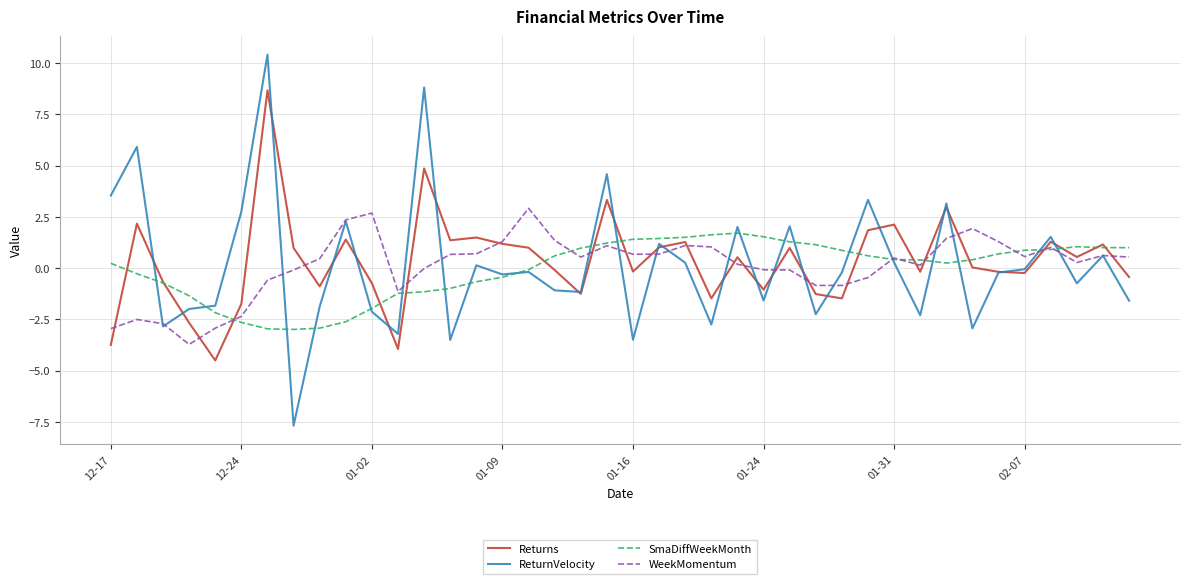

What is the minimum value shown in the chart?

-7.7